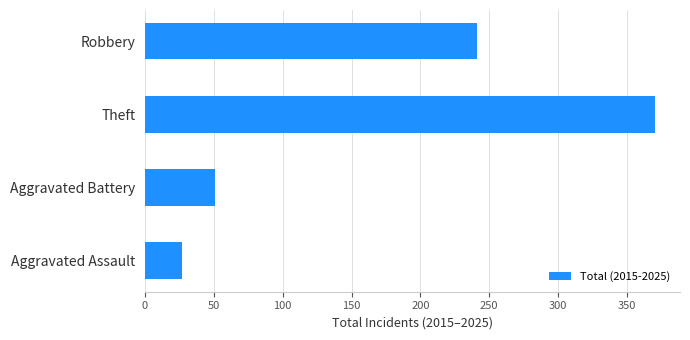

What is the ratio of the value at Robbery to the value at Aggravated Battery?

4.7